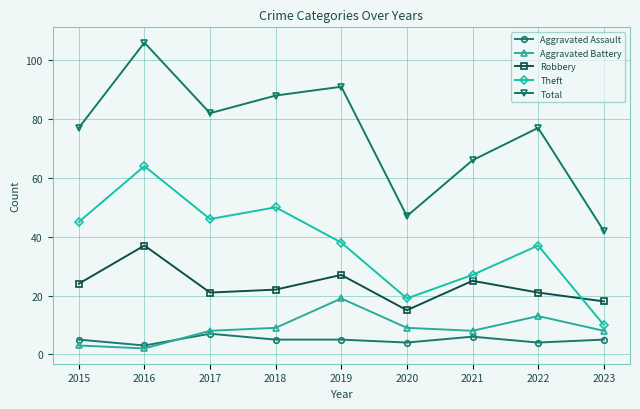

What is the approximate value of Aggravated Battery at 2022?

13